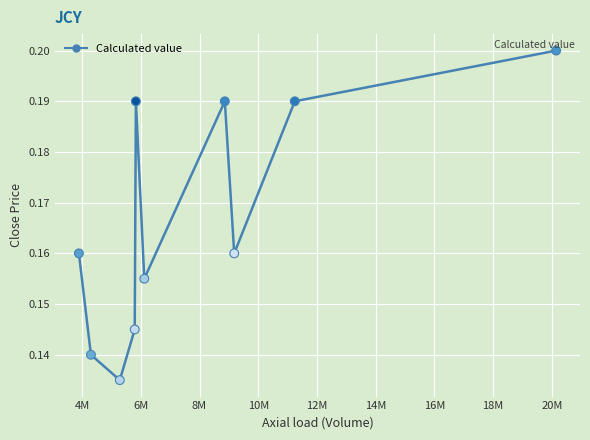

What is the average X value?

8065300.0